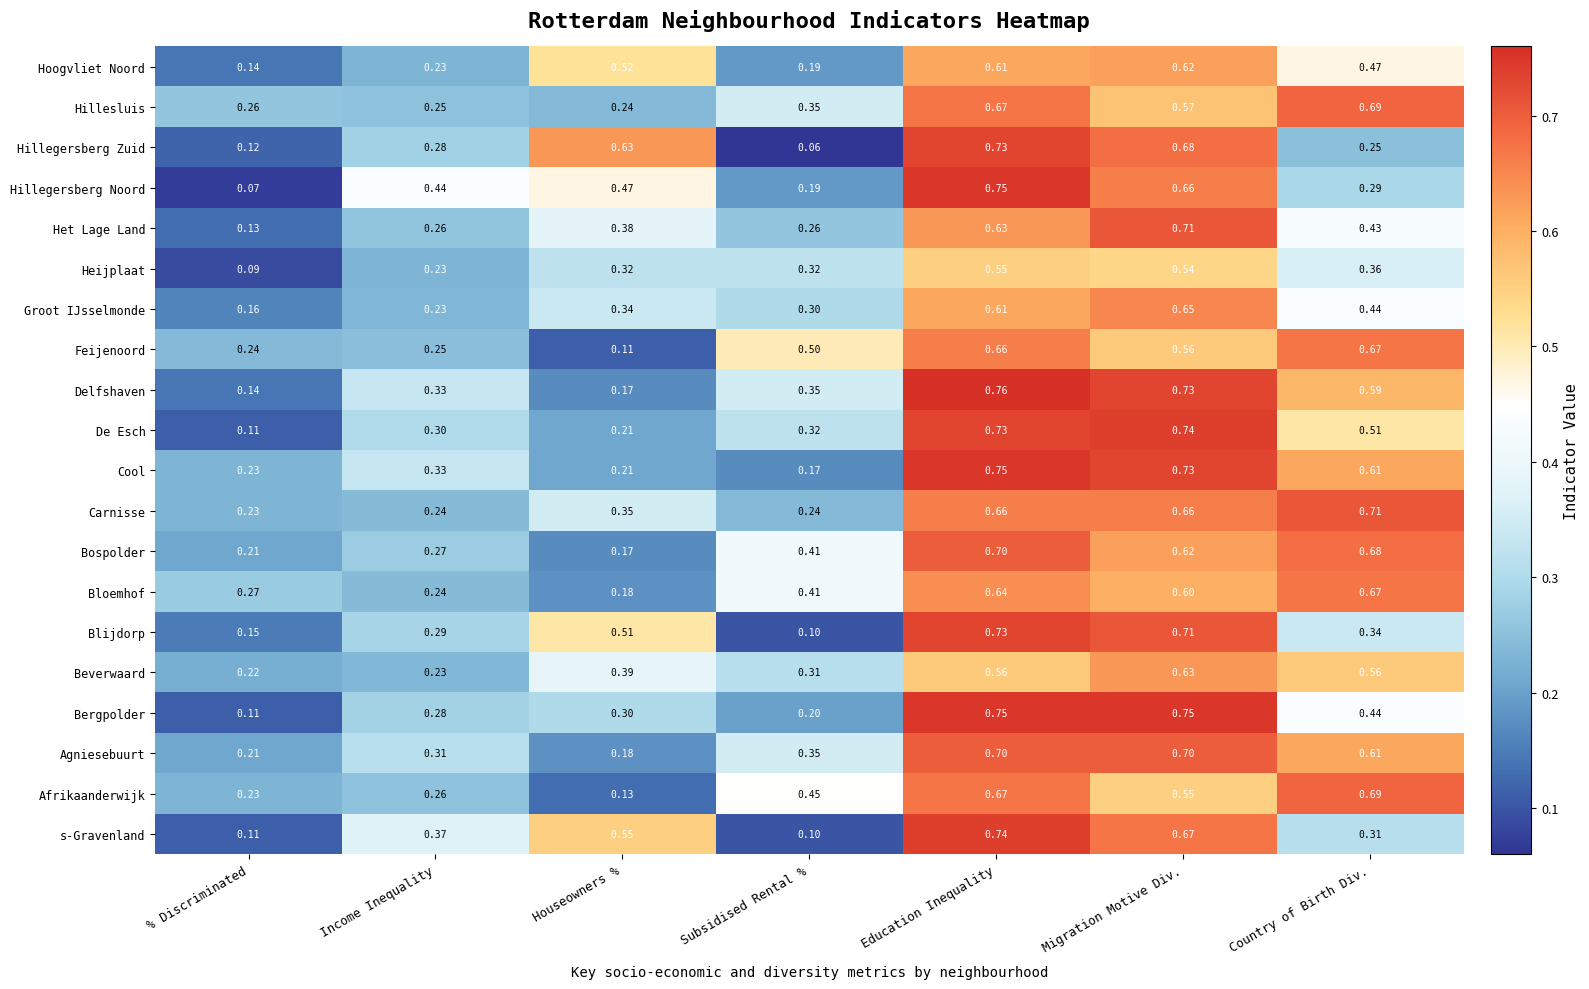

At which category is the sum across all series the highest?

Education Inequality